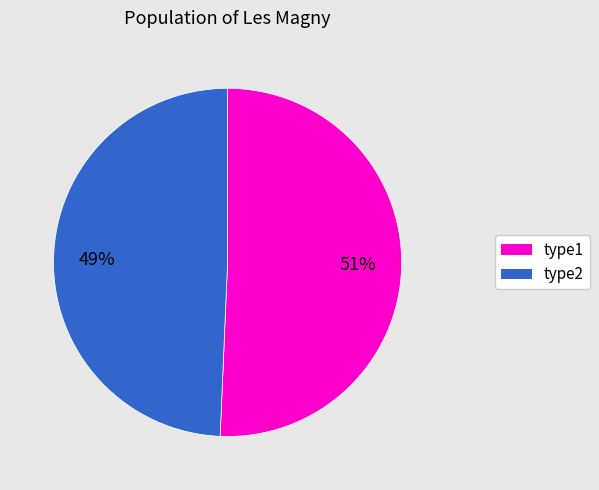

Is there any slice that represents more than half of the pie?

Yes